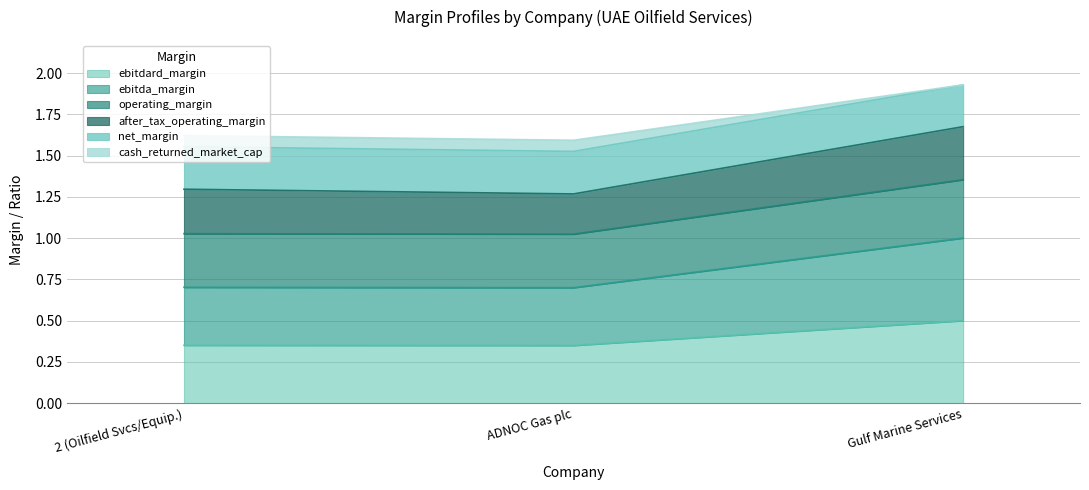

Where is net_margin nearest to the value 1?

ADNOC Gas plc